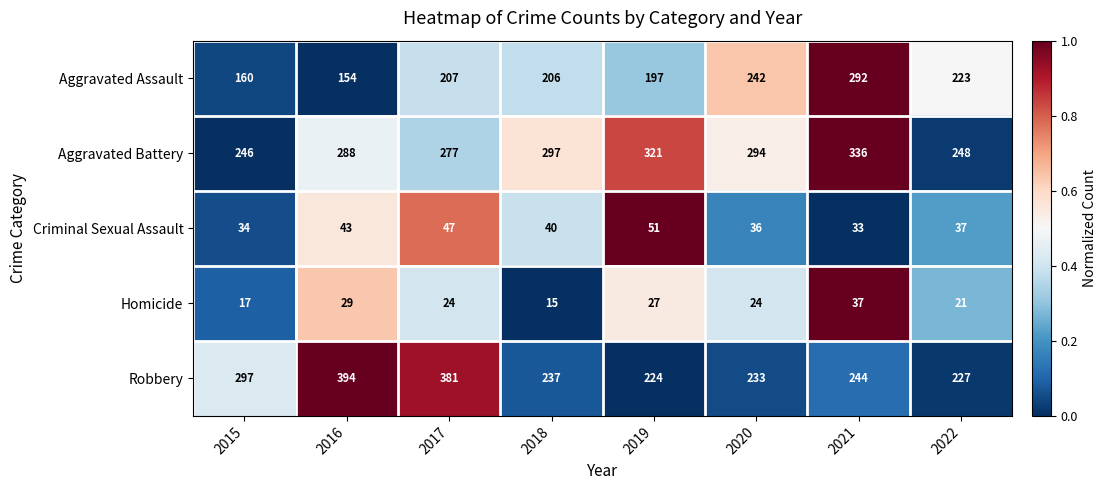

What is the average value of the Criminal Sexual Assault series?

40